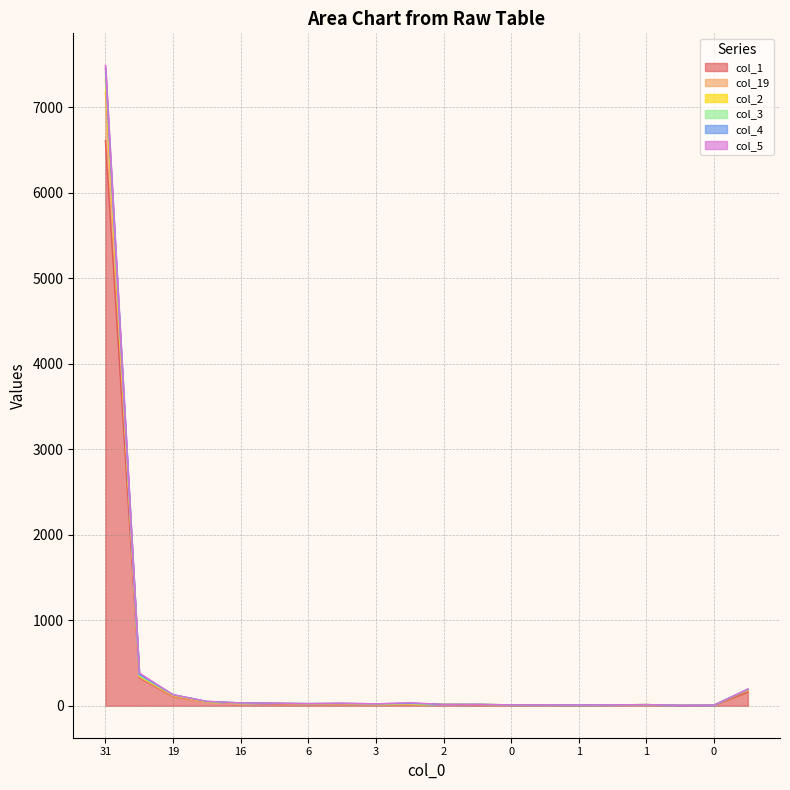

Does the chart display data point markers on the line(s)?

No